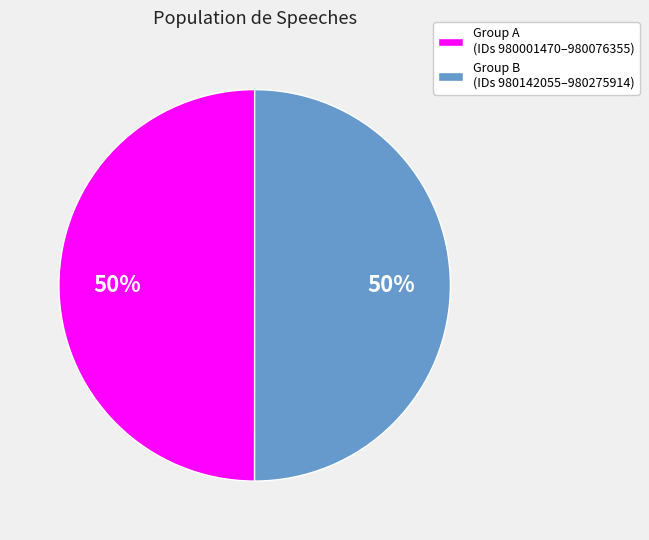

What is the ratio of the value at Group A (IDs 980001470–980076355) to the value at Group B (IDs 980142055–980275914)?

1.0